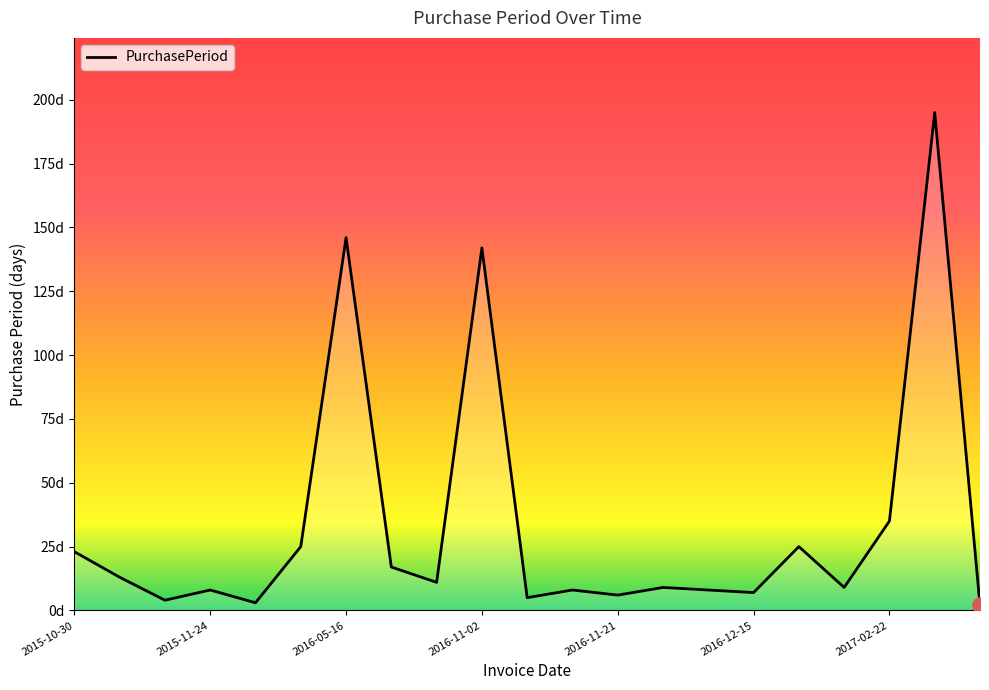

Is this an area chart (filled region under the line)?

Yes